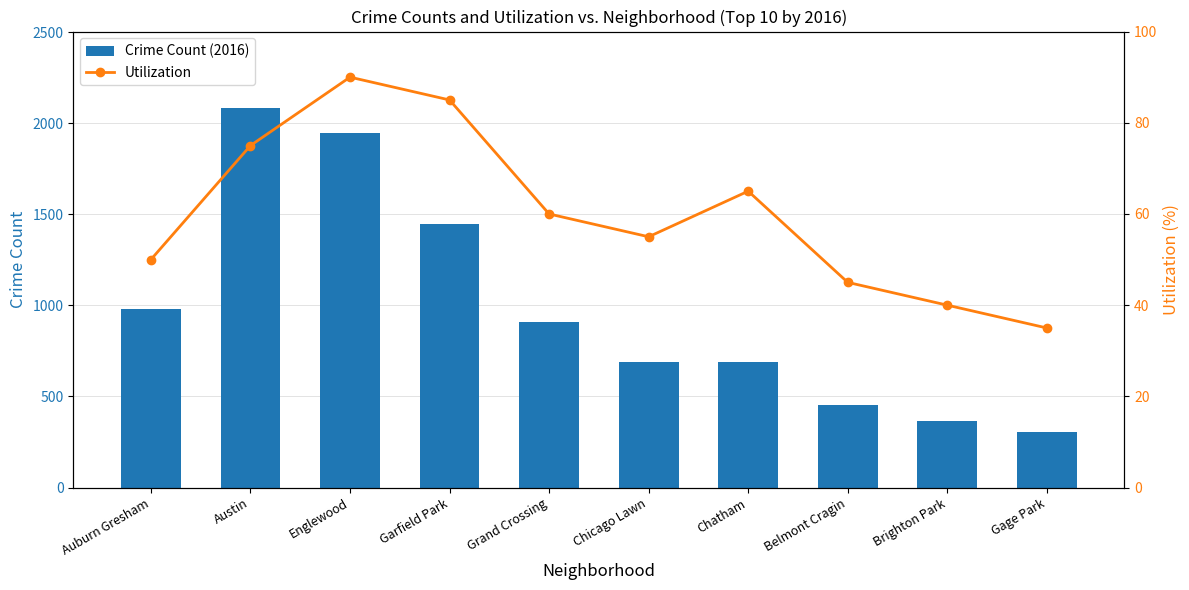

True or false: Crime Count (2016) has a value of 908 at Grand Crossing.

True